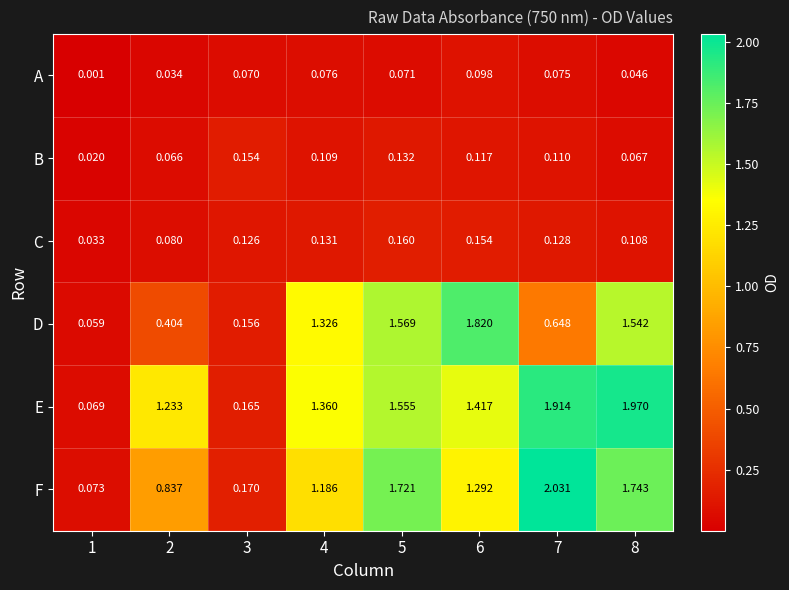

Rank the series at 3 from highest to lowest value.

F, E, D, B, C, A